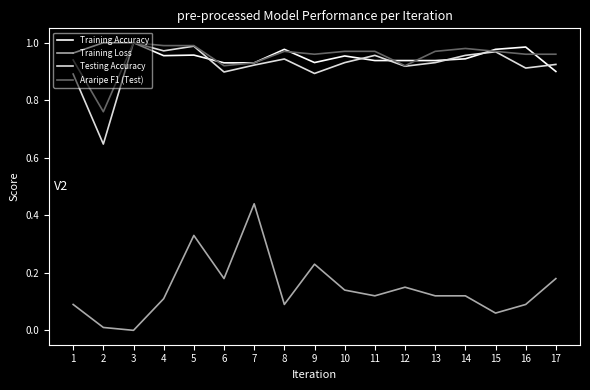

True or false: Araripe F1 (Test) and Training Loss intersect in this chart.

False